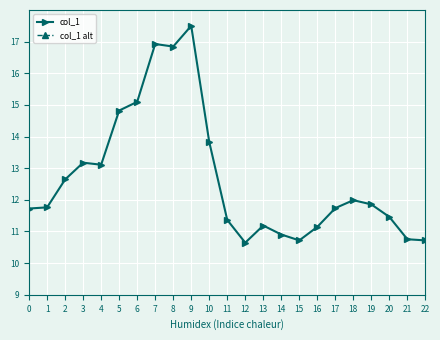

At which label is col_1 closest to 14?

10